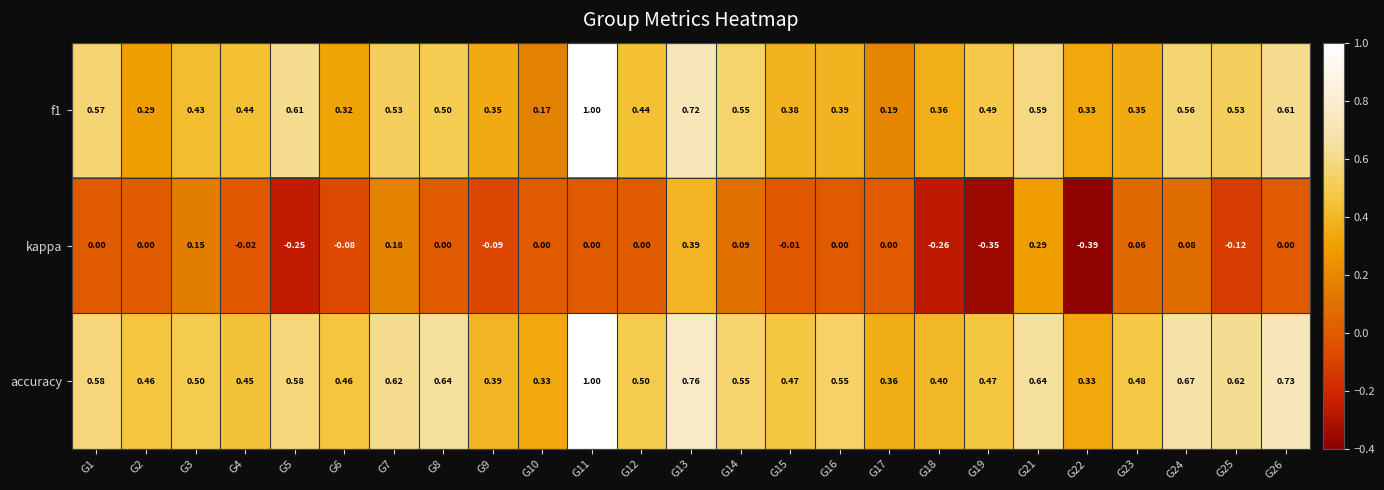

Which series changed the most between G22 and G23?

kappa